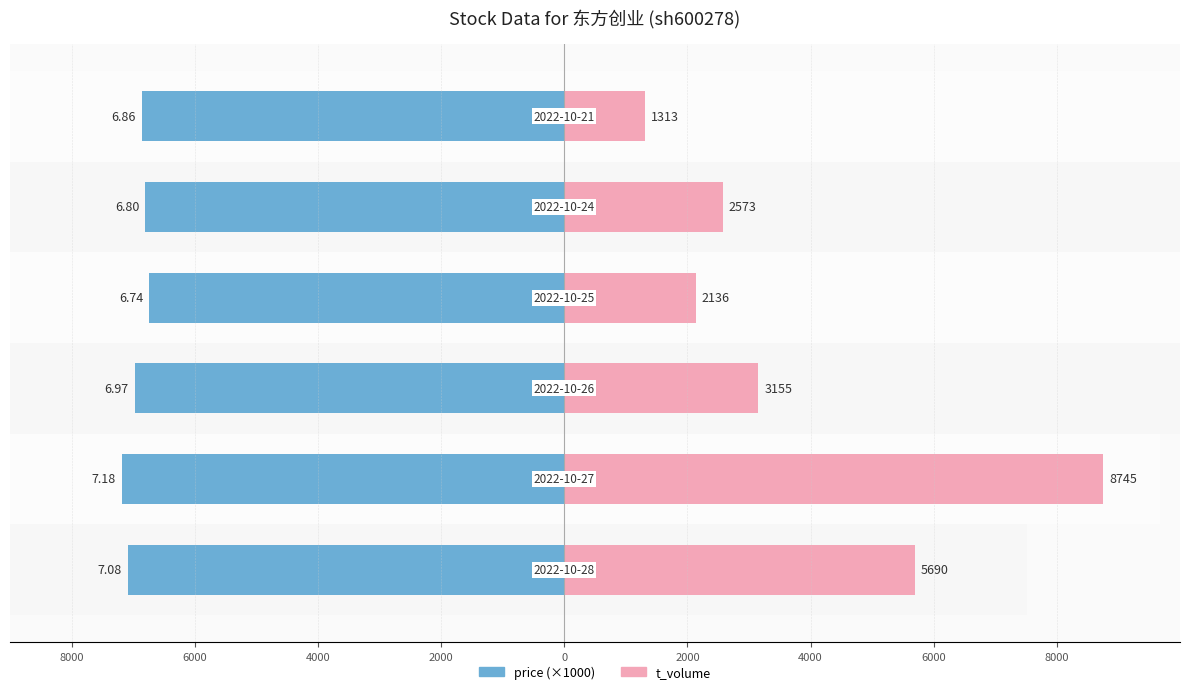

How many data points in t_volume are above 3155?

2